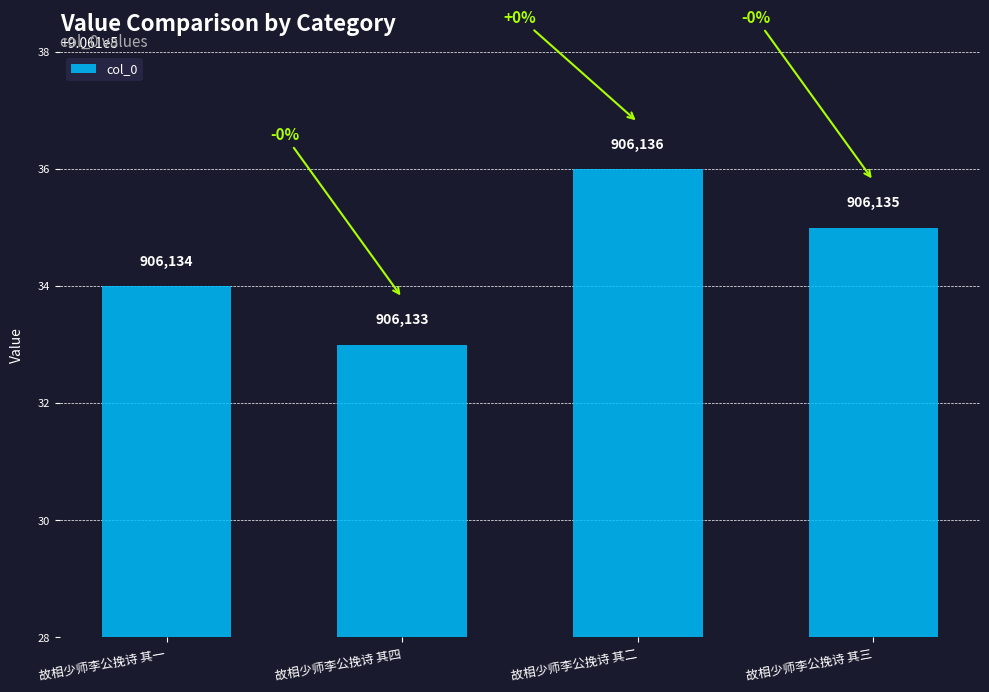

What is the label of the 3rd bar from the right?

故相少师李公挽诗 其四